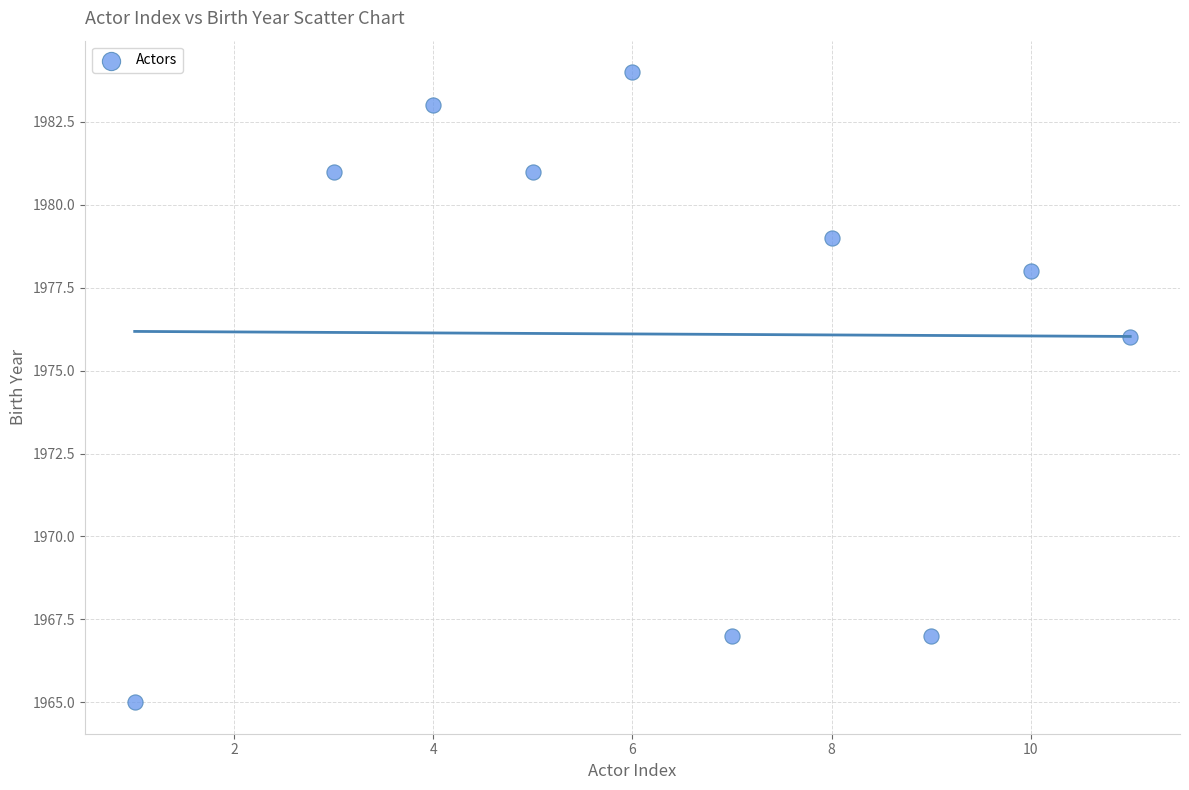

What Y value in the scatter plot is closest to 1974?

1976